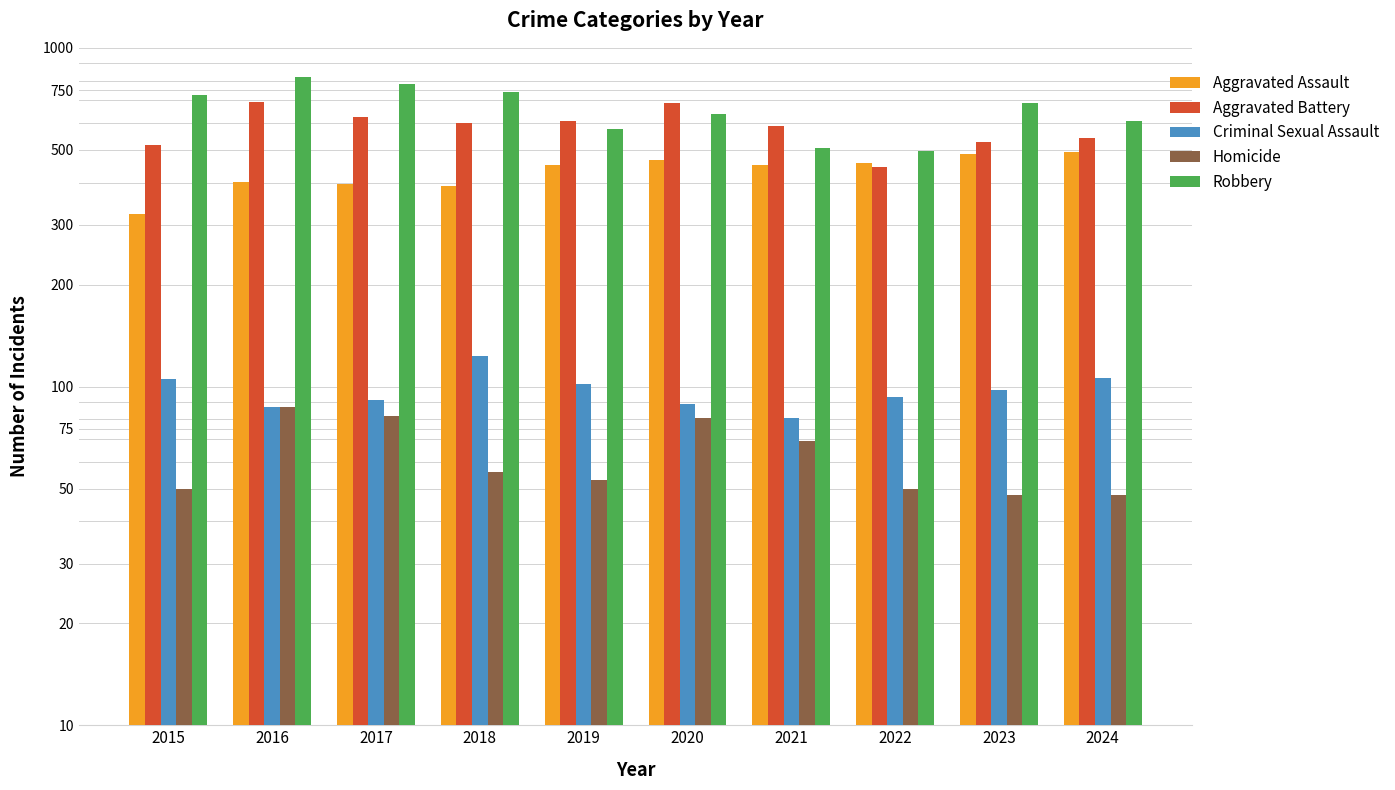

Which category has the highest value in the Criminal Sexual Assault series?

2018